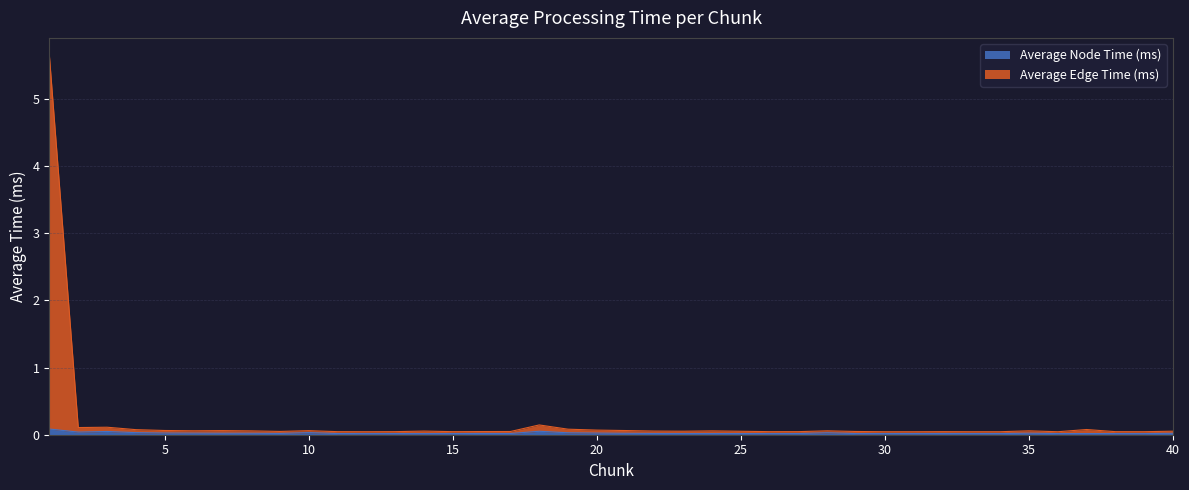

What is the highest value of the Average Node Time (ms) series?

0.1